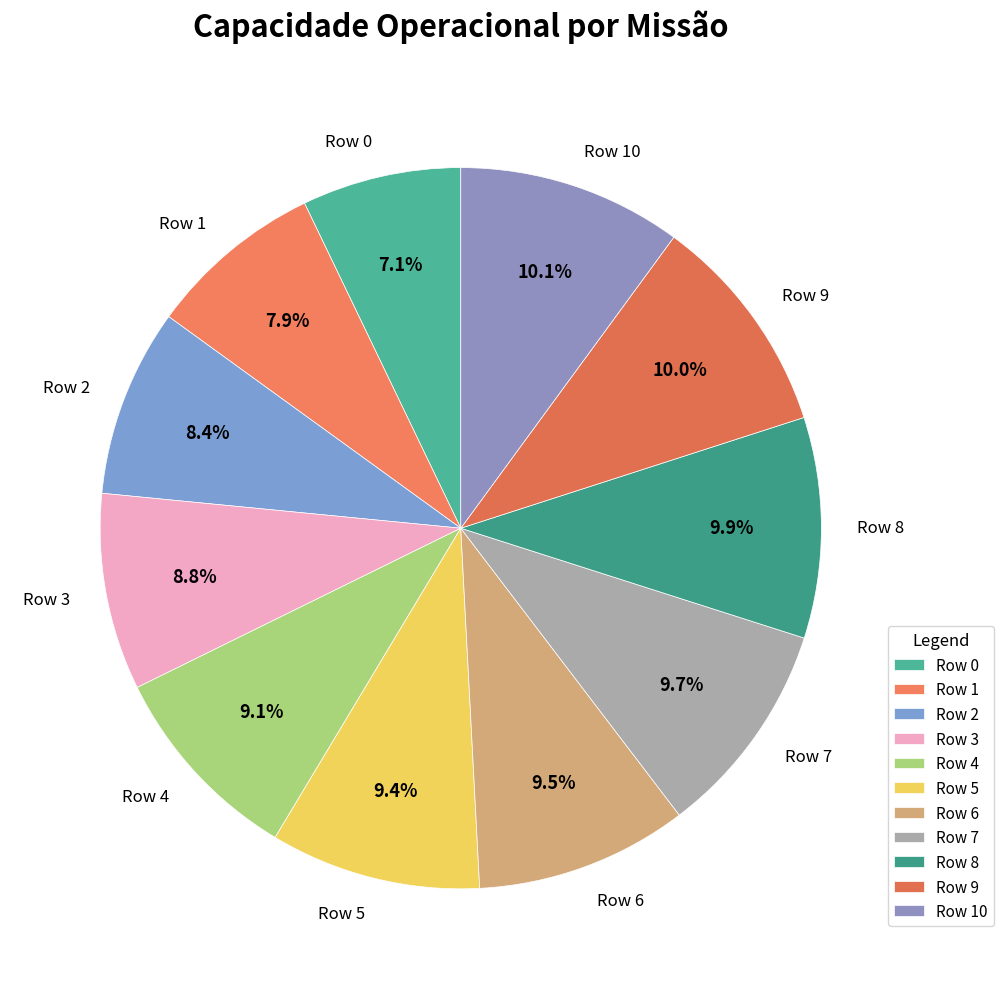

To the nearest percent, what is the difference between the Row 3 and Row 0 slice percentages?

2%